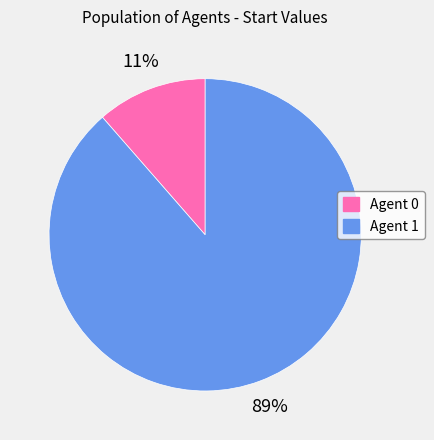

Count the number of slices in the pie.

2